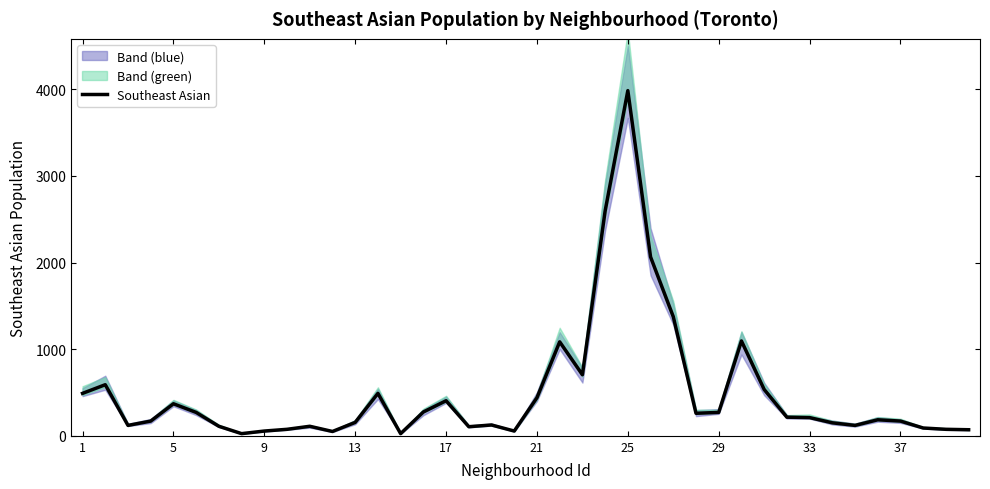

What is the difference between the second highest and second lowest values?

2570